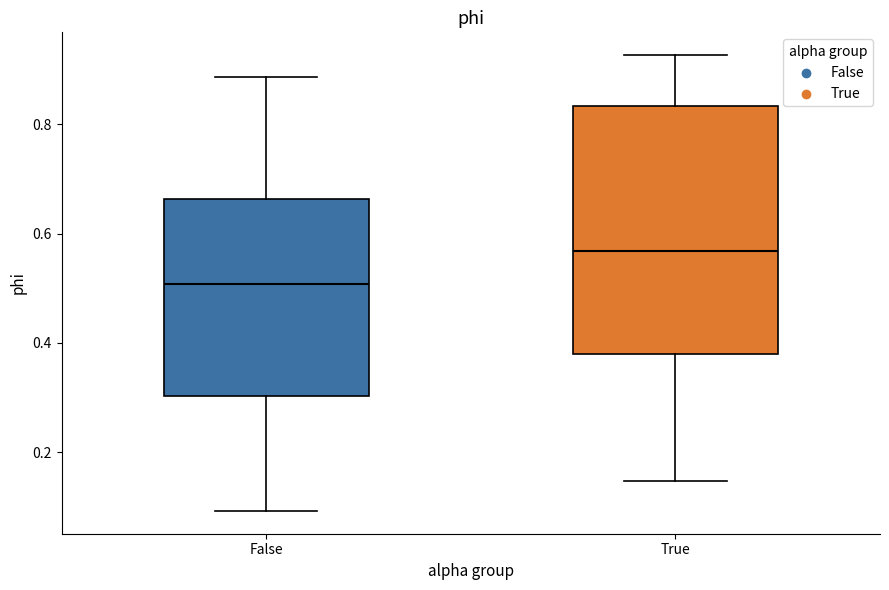

Reading left to right, transcribe this box plot: for each box, give where its median line is, the range the box spans, and where its two whiskers end, as read against the y-axis. The values are not printed on the chart, so give them approximately, as read against the axis.

False: median 0.50, box 0.30 to 0.66, whiskers 0.10 to 0.88
True: median 0.56, box 0.38 to 0.84, whiskers 0.14 to 0.92